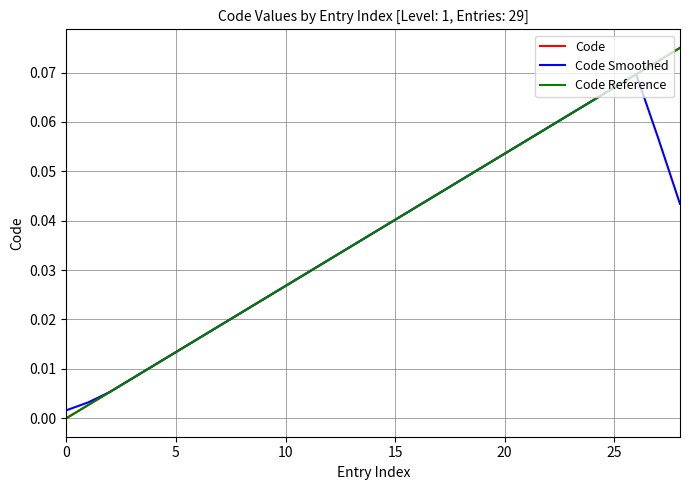

Does the chart have visible grid lines?

Yes